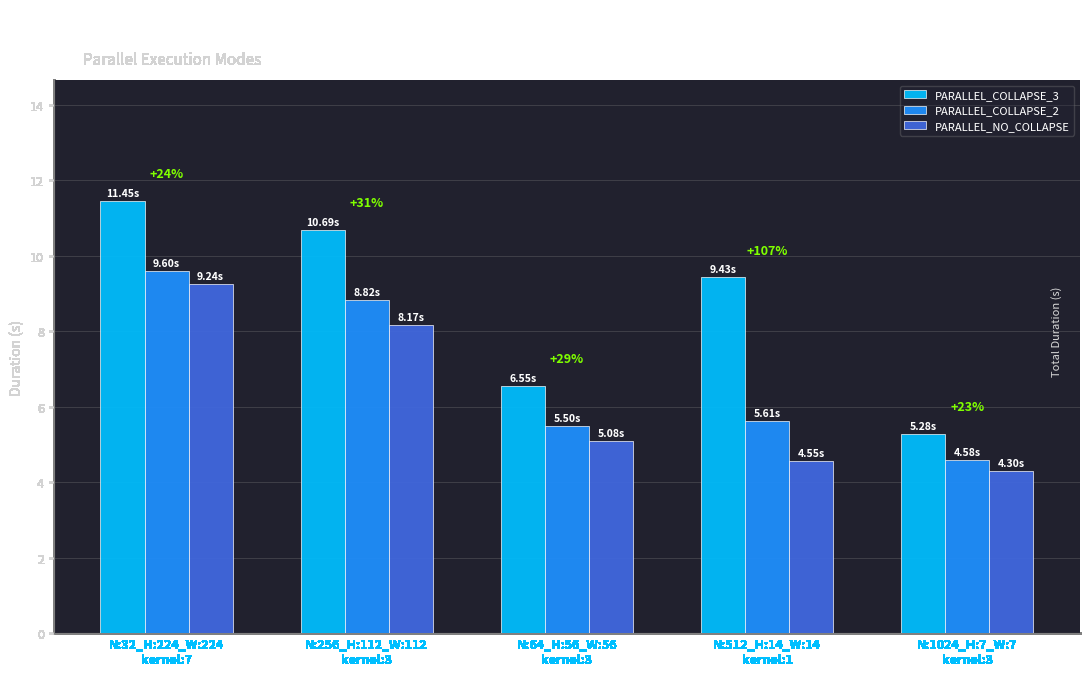

What is the difference between the second highest and second lowest values in the PARALLEL_NO_COLLAPSE series?

3.6